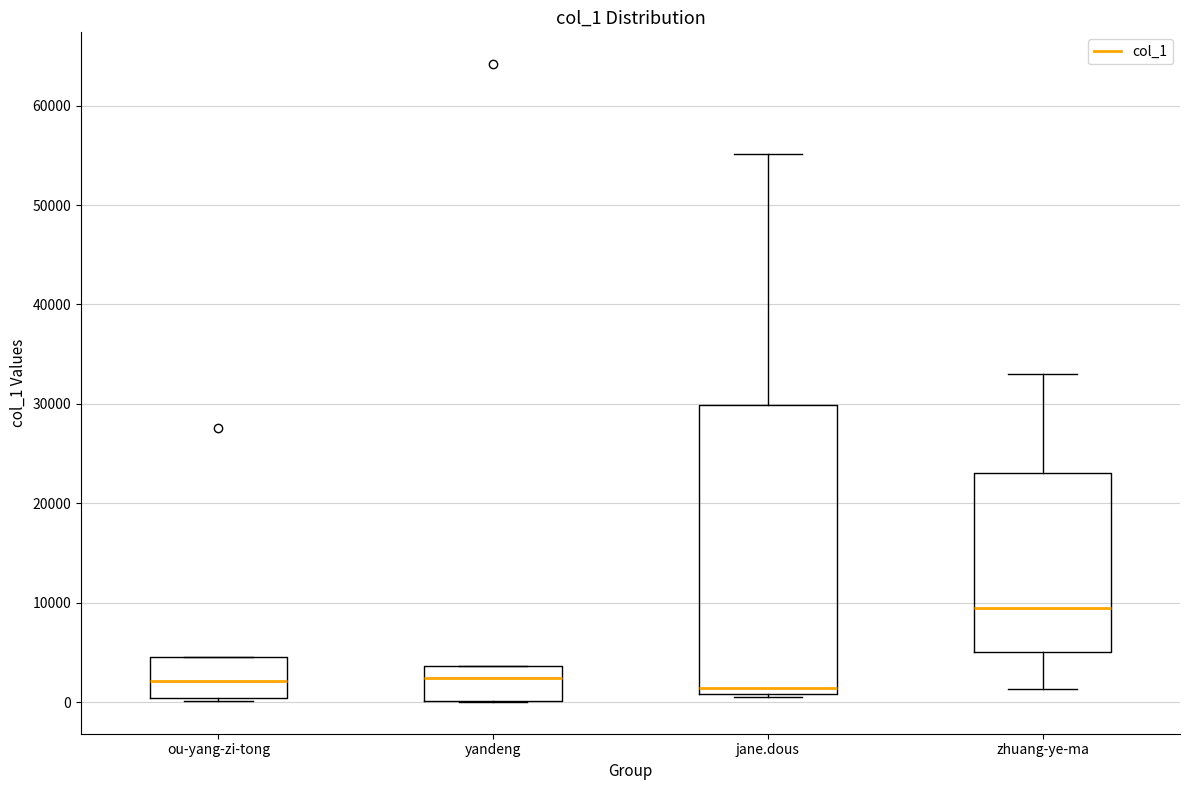

Reading left to right, transcribe this box plot: for each box, give where its median line is, the range the box spans, and where its two whiskers end, as read against the y-axis. The values are not printed on the chart, so give them approximately, as read against the axis.

ou-yang-zi-tong: median 2000, box 0 to 5000, whiskers 0 (just below the box's lower edge) to 5000
yandeng: median 2000, box 0 to 4000, whiskers 0 to 4000
jane.dous: median 1000 (just above the box's lower edge), box 1000 to 30000, whiskers 1000 (just below the box's lower edge) to 55000
zhuang-ye-ma: median 9000, box 5000 to 23000, whiskers 1000 to 33000